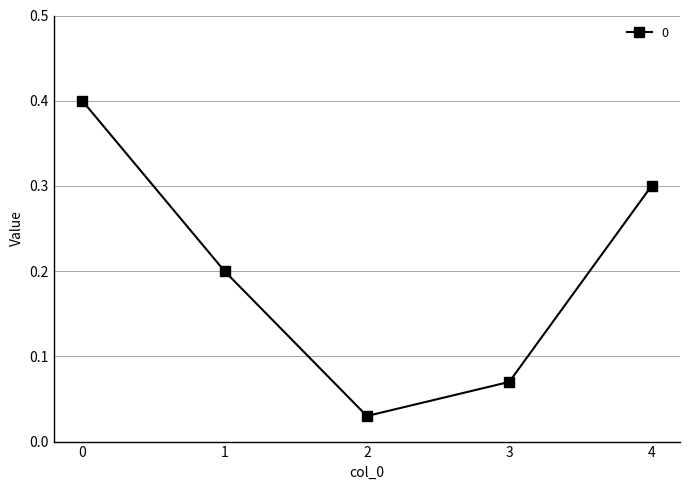

What is the change in value from 0 to 2?

-0.4